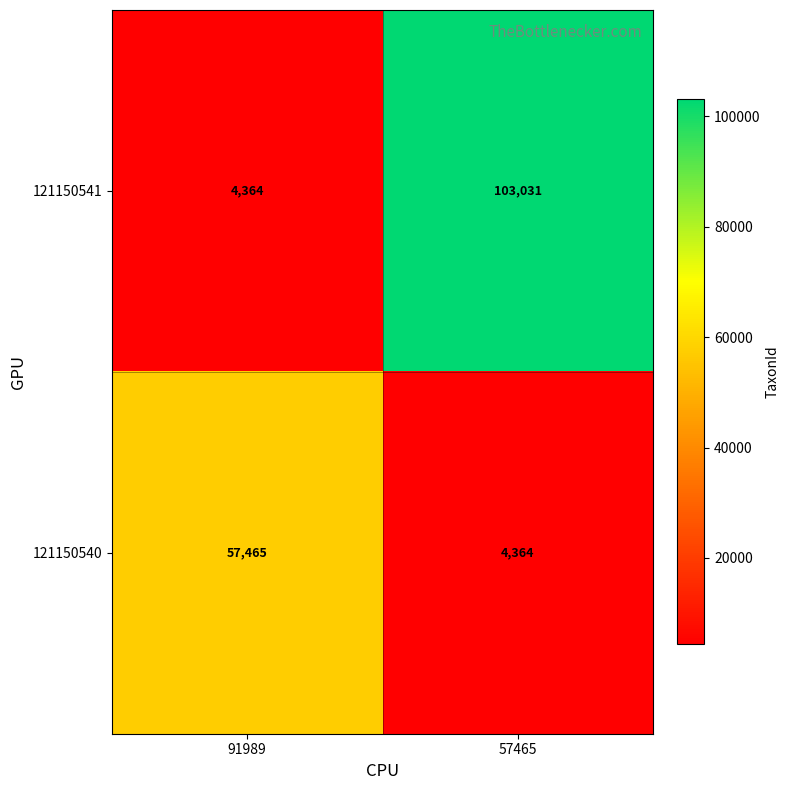

Reading left to right, transcribe all the data shown in this chart.

121150541: 91989=4364	57465=103031
121150540: 91989=57465	57465=4364